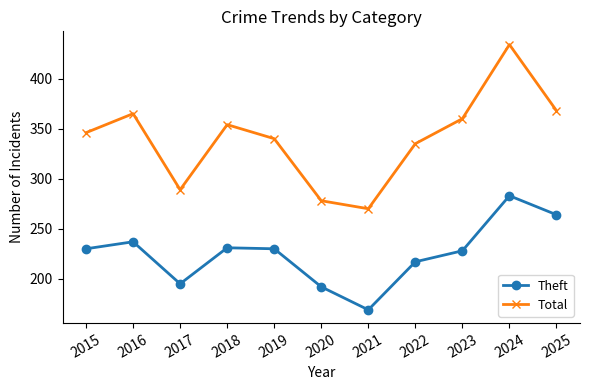

How many interior local peaks does the Total series have?

3